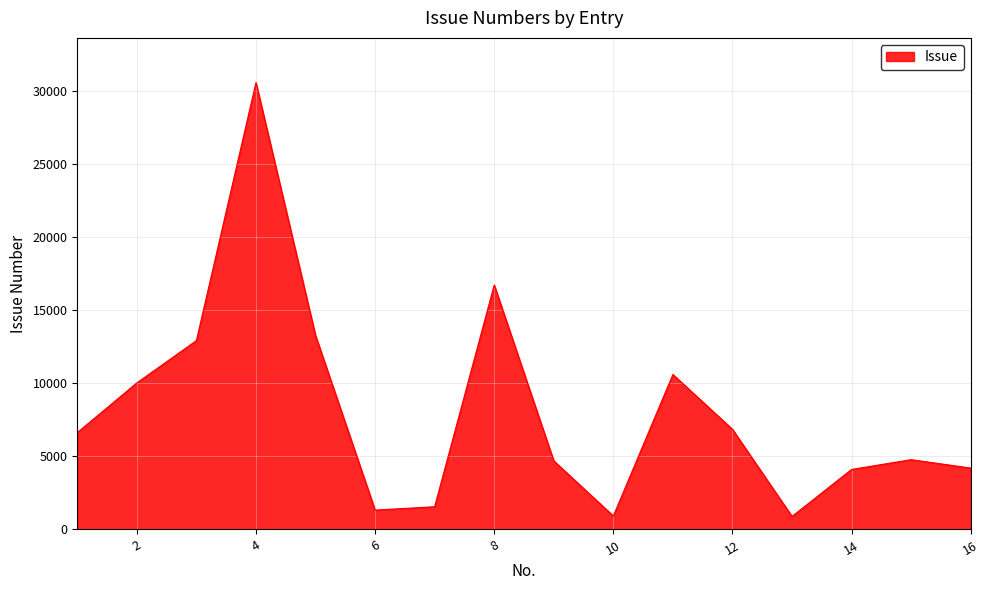

What is the greatest value displayed?

30592